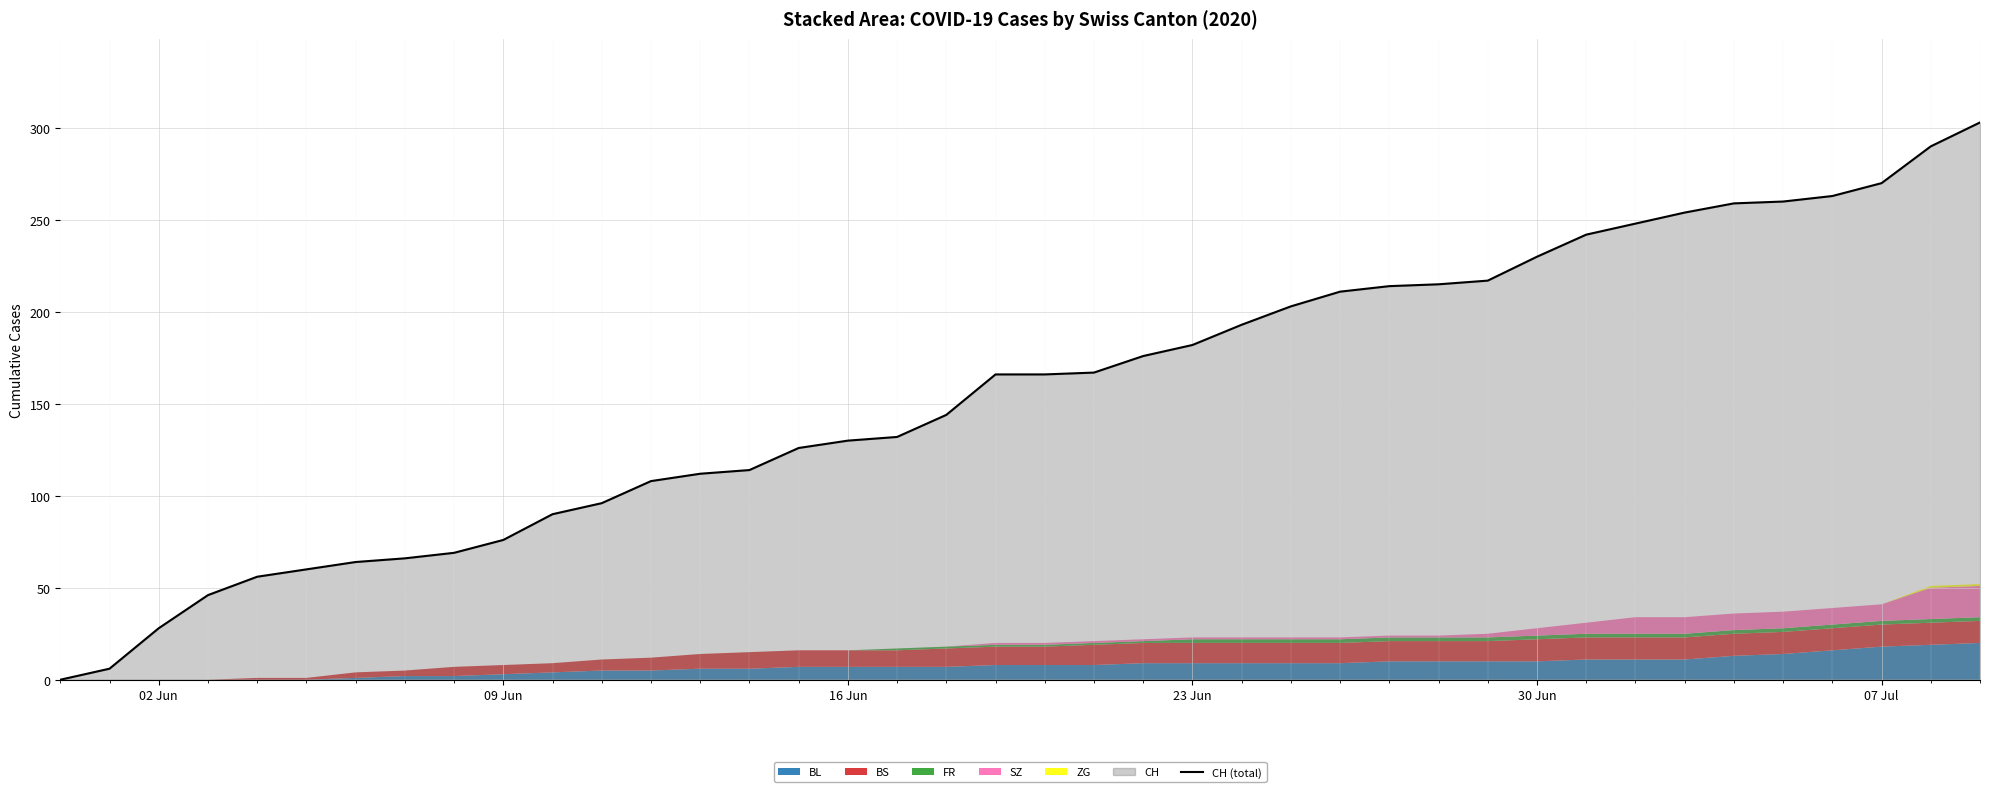

How many lines are shown in the chart?

1